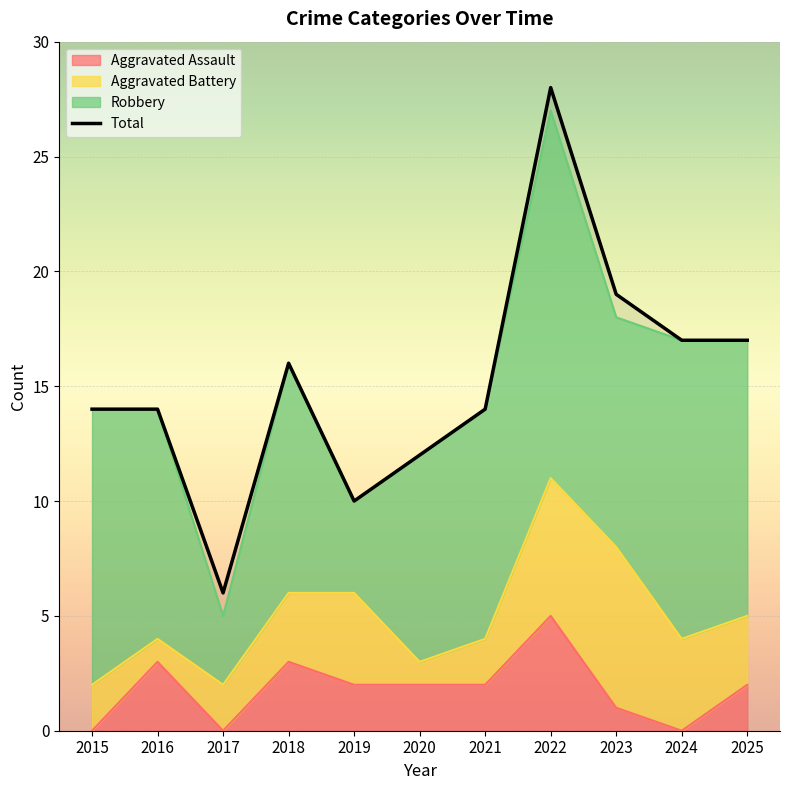

Where does the data first go above 14?

2018